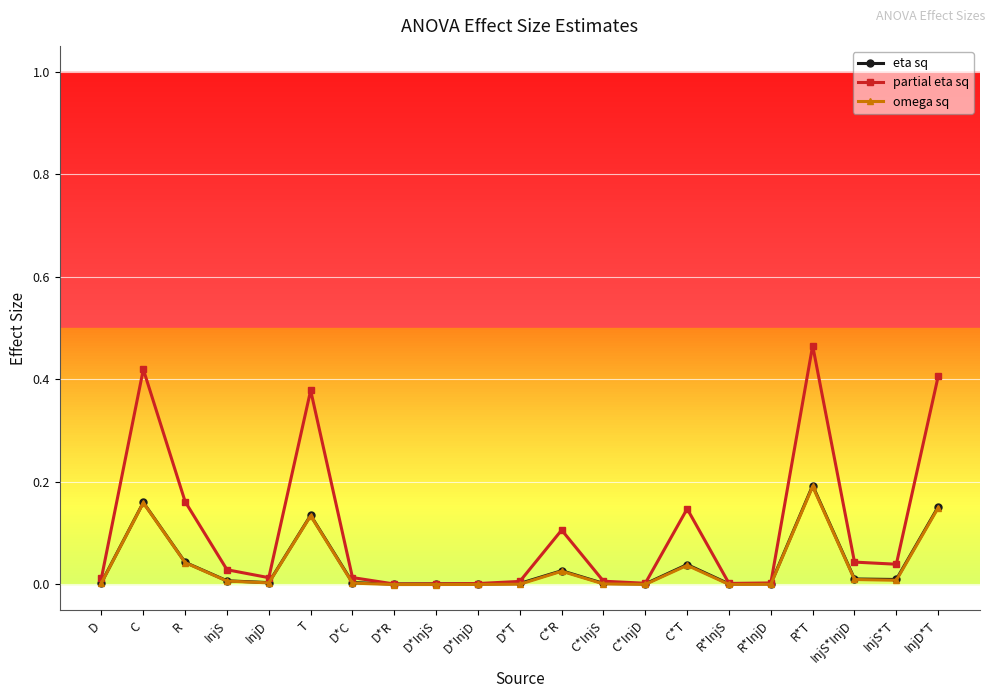

True or false: omega sq has a value of -0.0 at D*R.

True